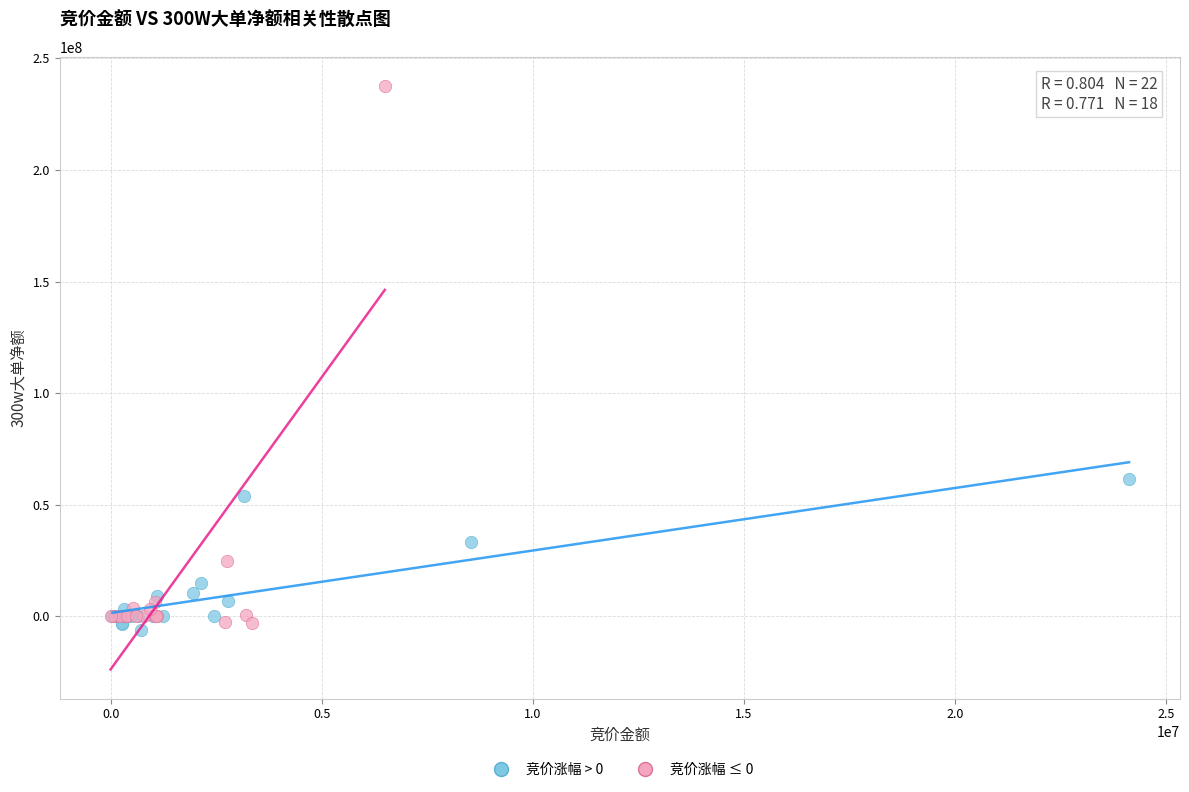

Which series has the widest spread of Y values?

竞价涨幅 ≤ 0